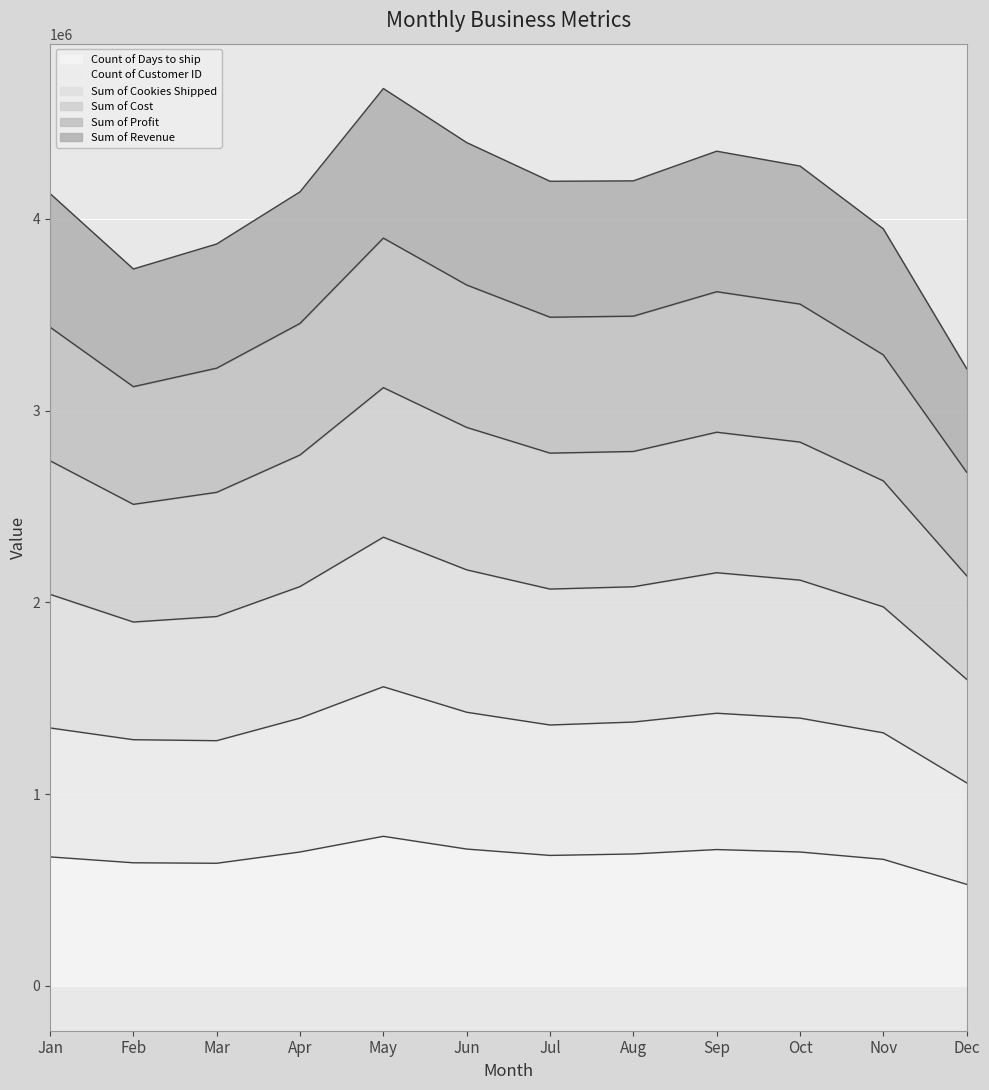

Does the chart display data point markers on the line(s)?

No